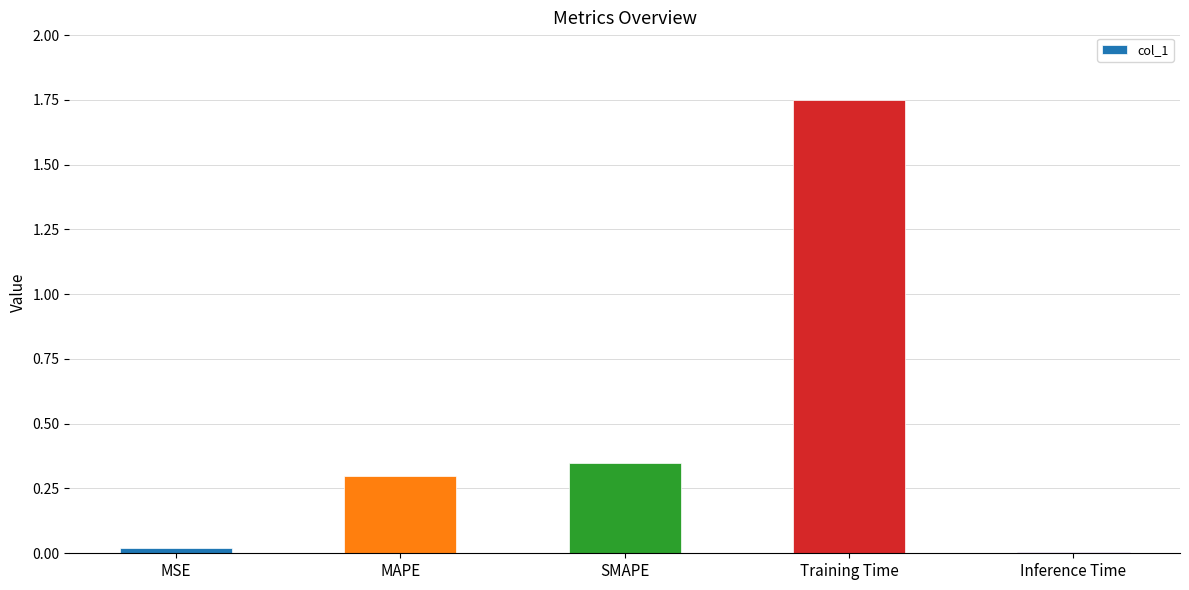

Between Inference Time and Training Time, which is larger?

Training Time